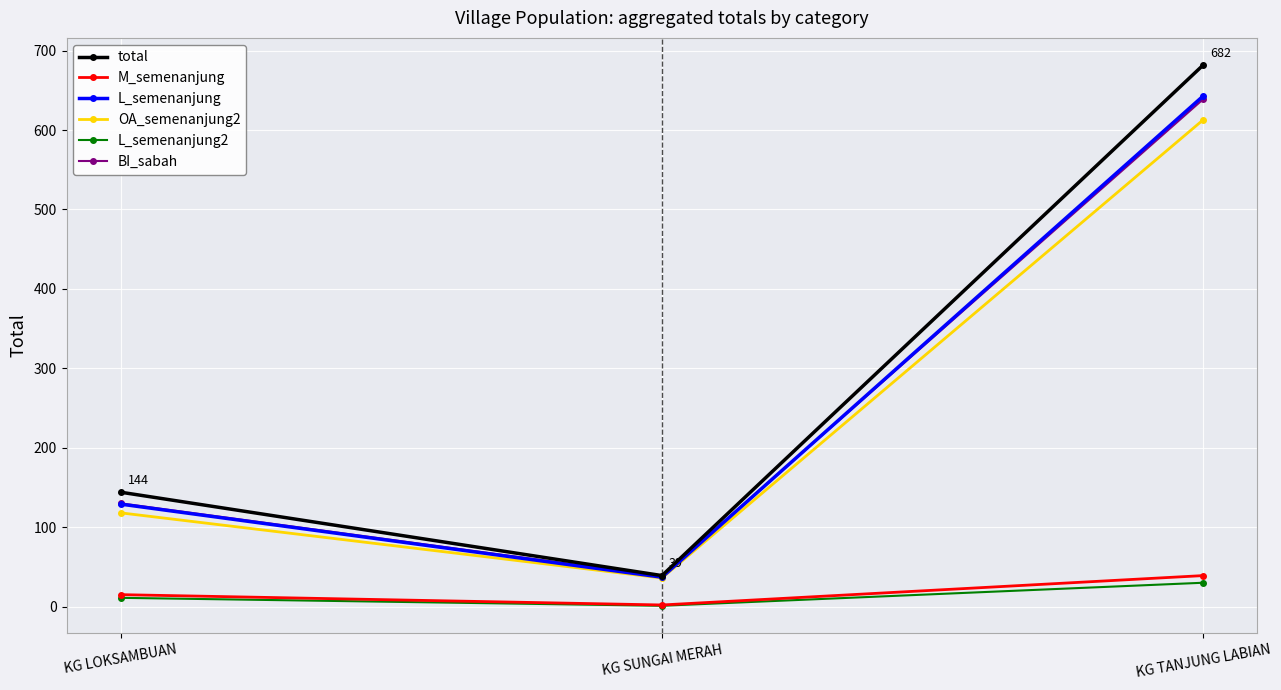

At which label is total closest to 360?

KG LOKSAMBUAN